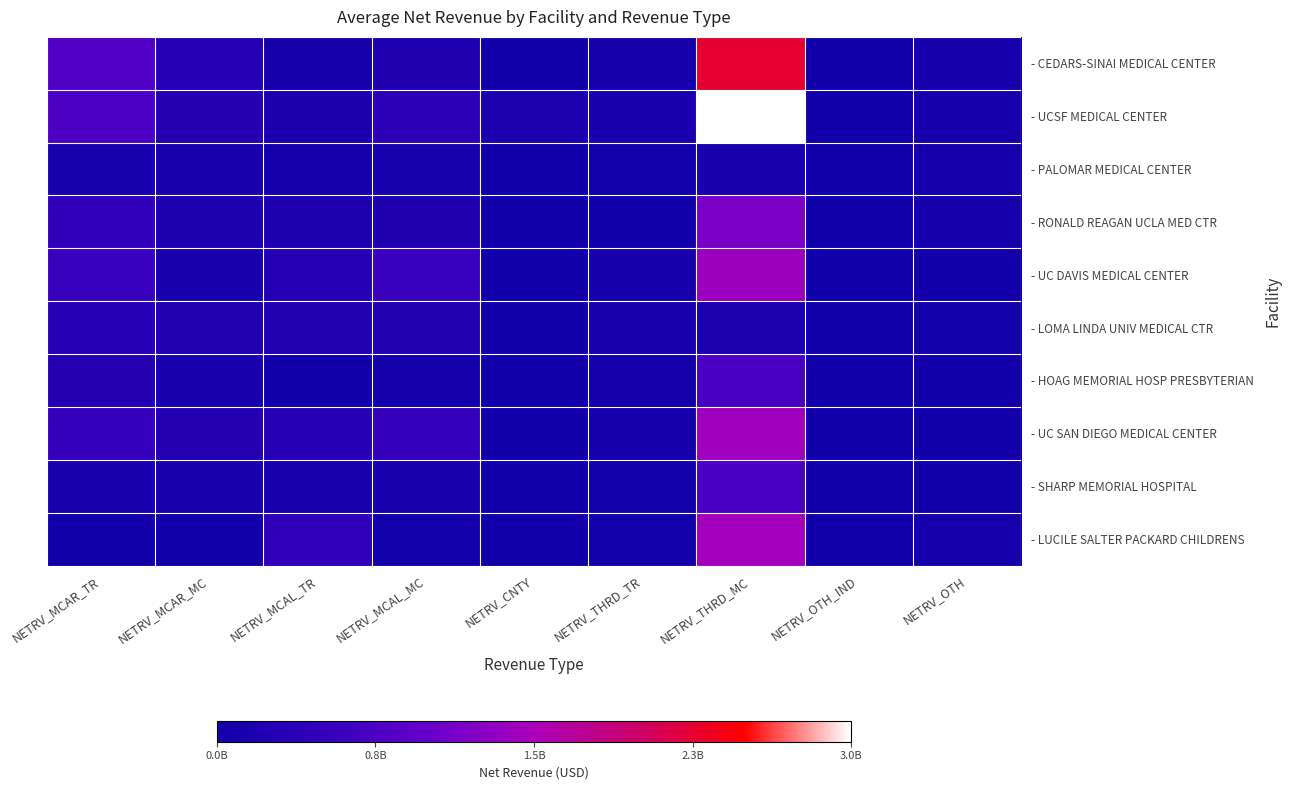

Which label corresponds to the smallest value in the chart?

NETRV_CNTY